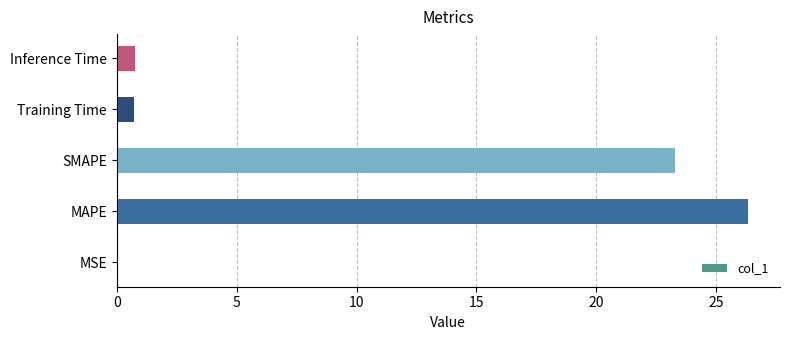

What is the maximum value shown in the chart?

26.3